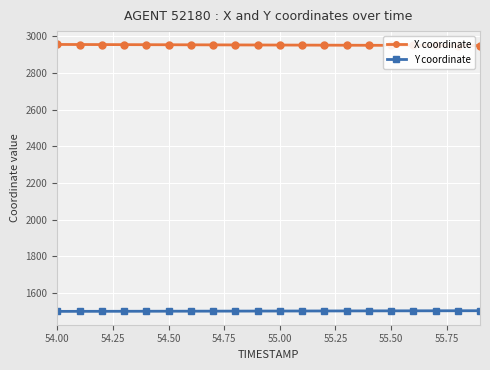

At how many categories does at least one series exceed 1767?

20